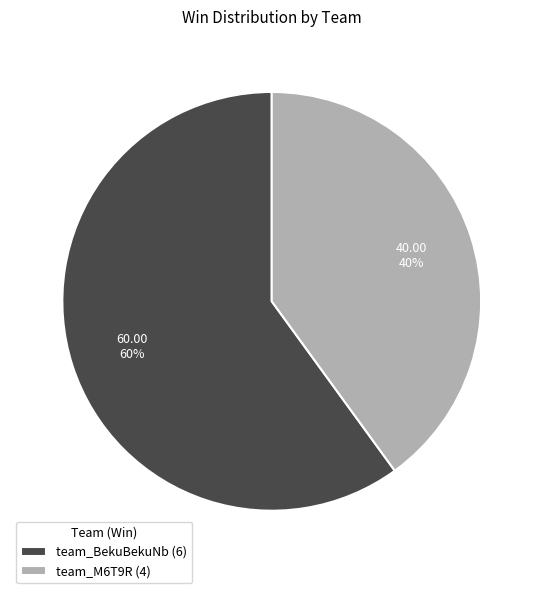

Which category has the biggest portion of the pie?

team_BekuBekuNb